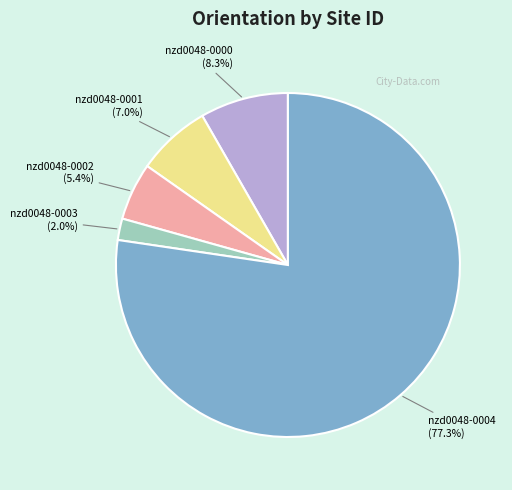

Is there any slice that represents more than half of the pie?

Yes